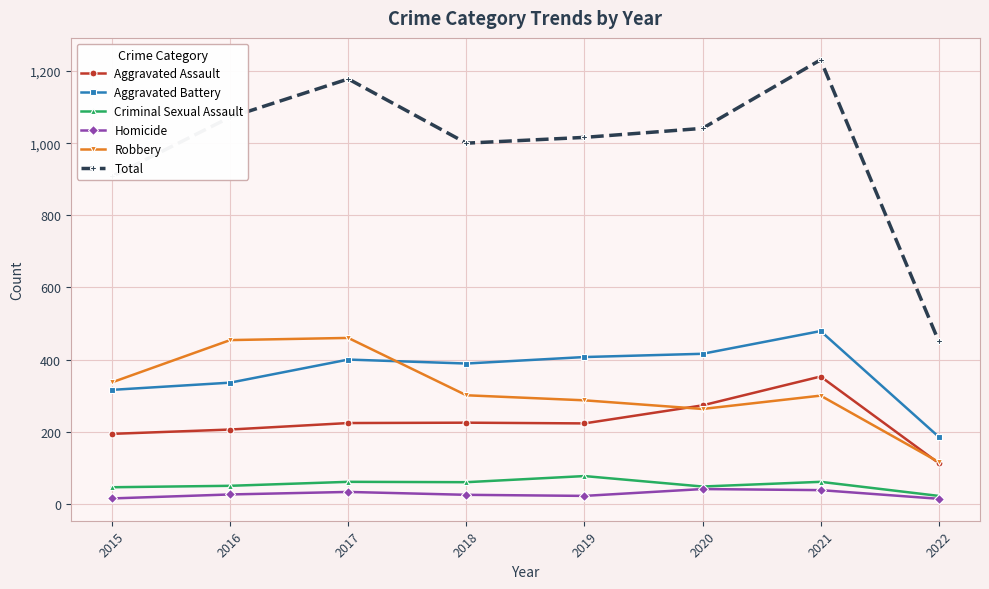

Count the number of data series in this chart.

6